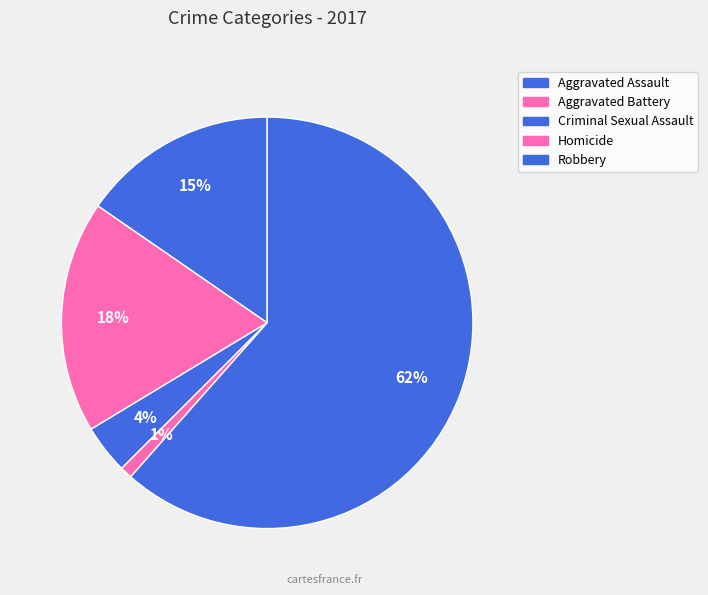

Which slice represents more than half of the pie?

Robbery